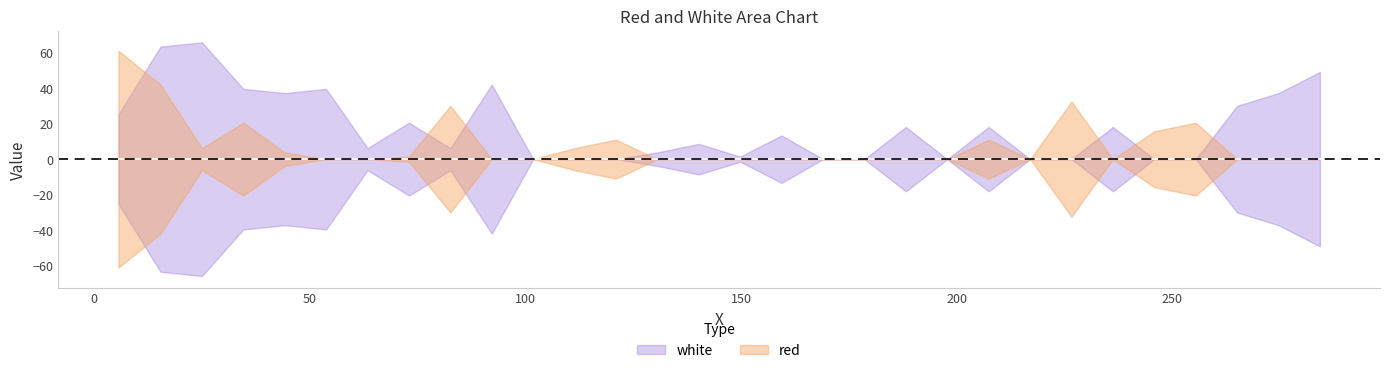

What position from the left is 5.656?

1